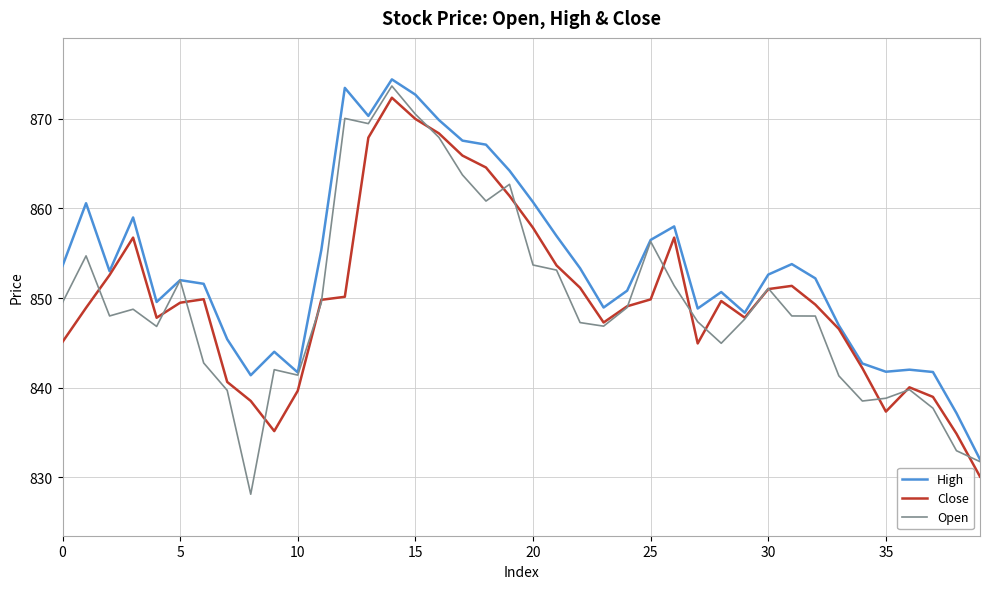

Which series has the largest total across all categories?

High